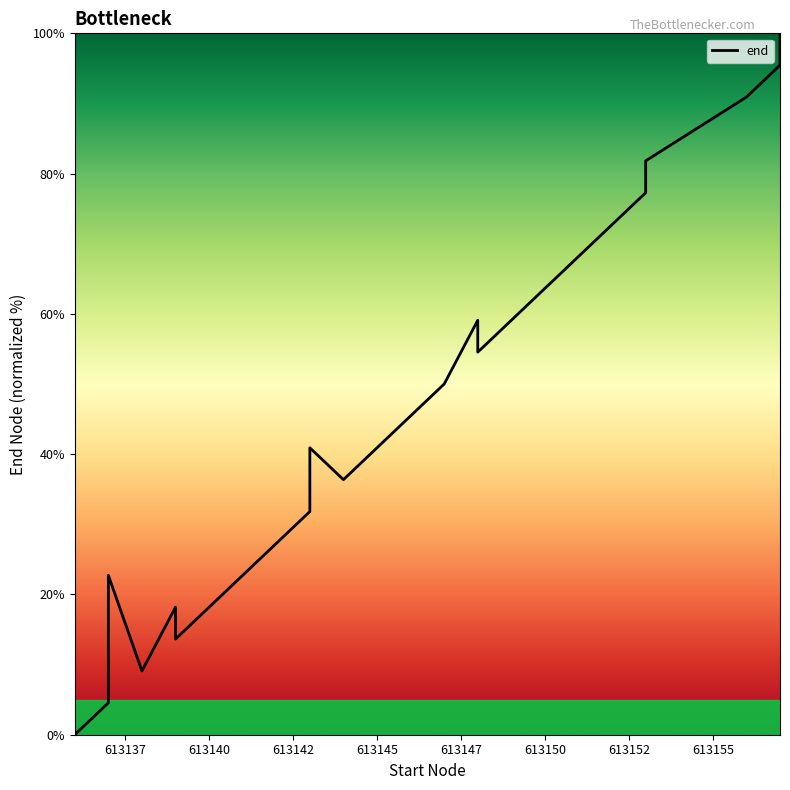

Which has a higher value, 613142 or 613155?

613155